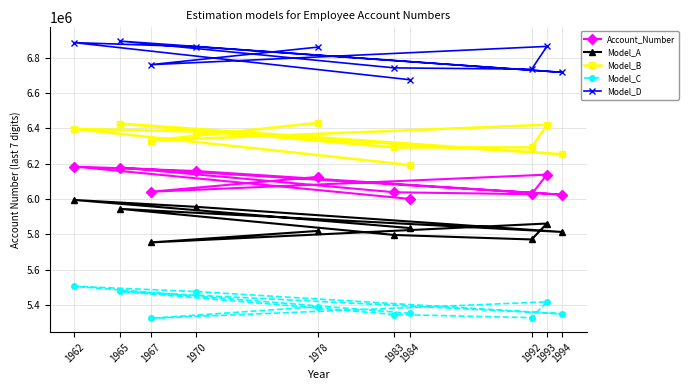

True or false: Model_A and Account_Number intersect in this chart.

False